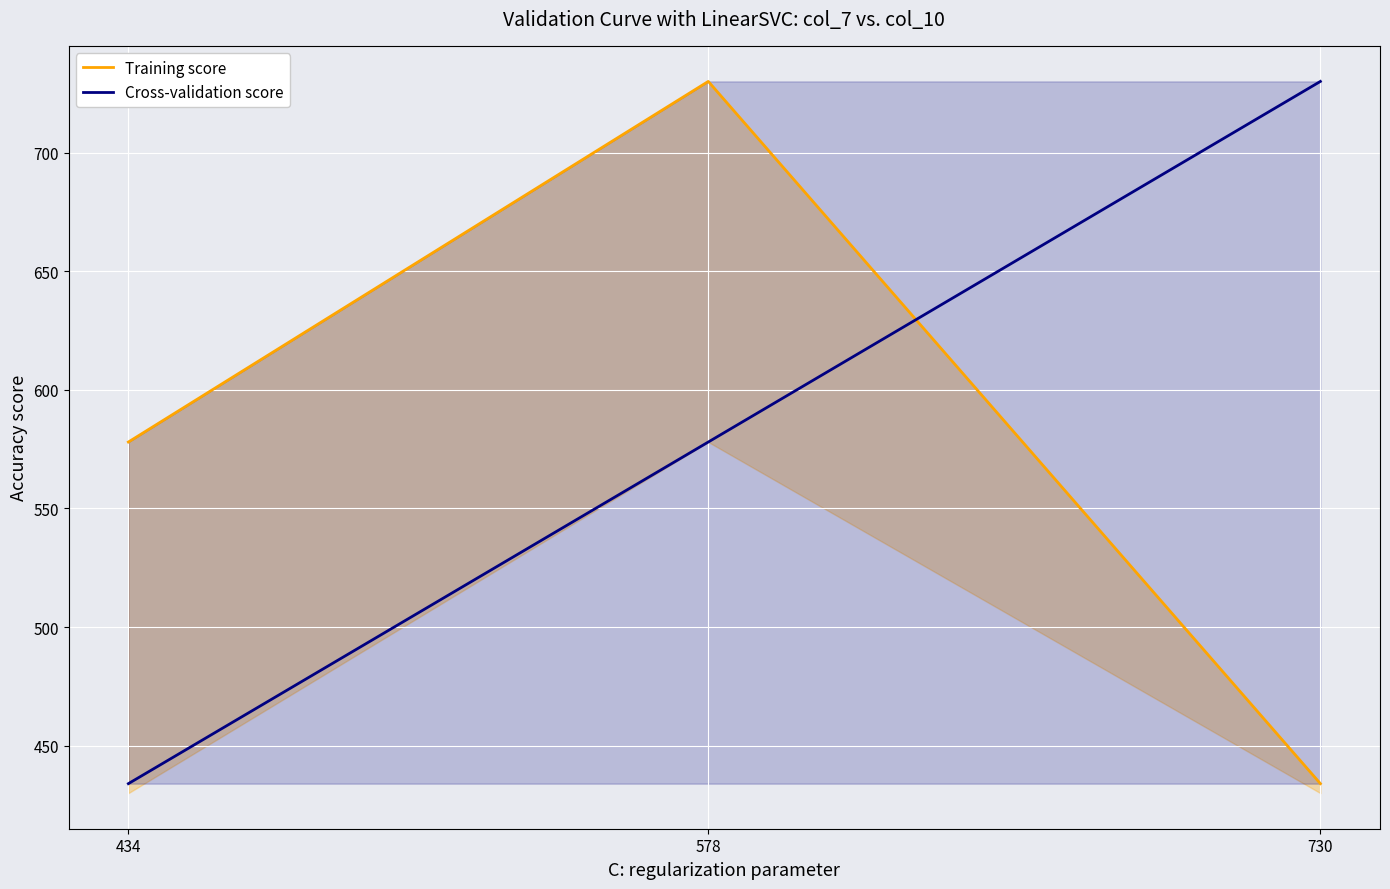

Between 434 and 730, which series saw the biggest shift?

Cross-validation score